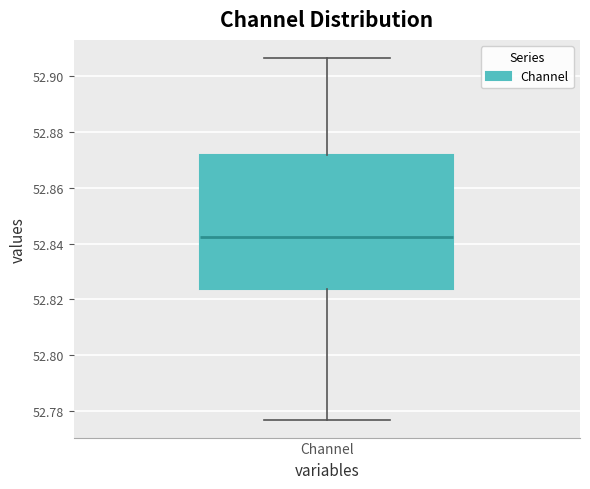

Transcribe this box plot: give where the median line is, the range the box spans, and where the two whiskers end, as read against the y-axis. The values are not printed on the chart, so give them approximately, as read against the axis.

median 52.842, box 52.824 to 52.872, whiskers 52.776 to 52.906